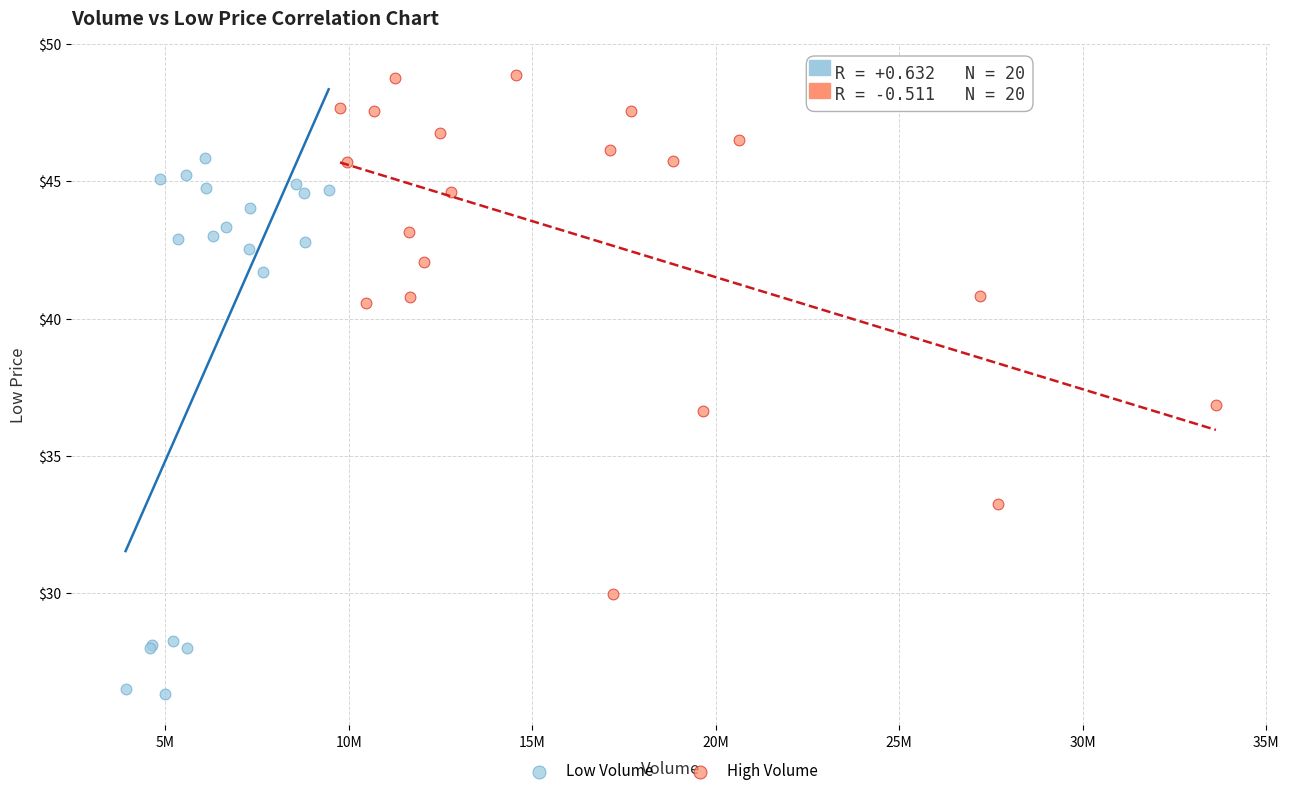

Which series contains the lowest Y value?

Low Volume